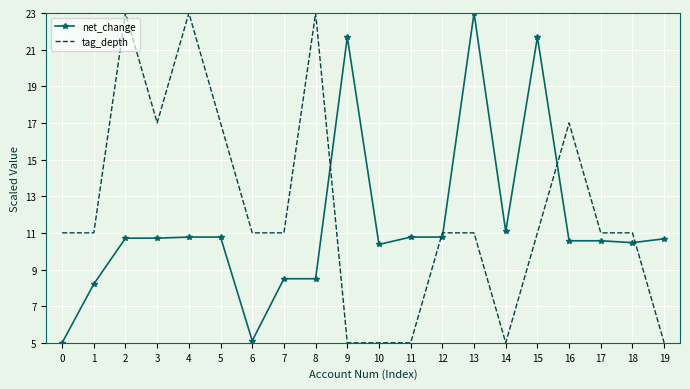

Between 1 and 3, which series saw the biggest shift?

tag_depth